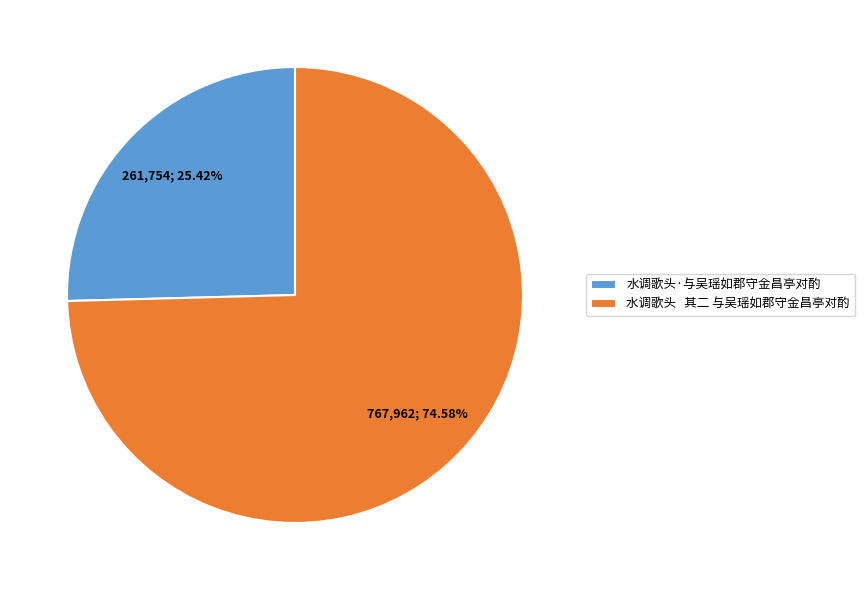

What is the ratio of the value at 水调歌头 其二 与吴瑶如郡守金昌亭对酌 to the value at 水调歌头·与吴瑶如郡守金昌亭对酌?

2.9